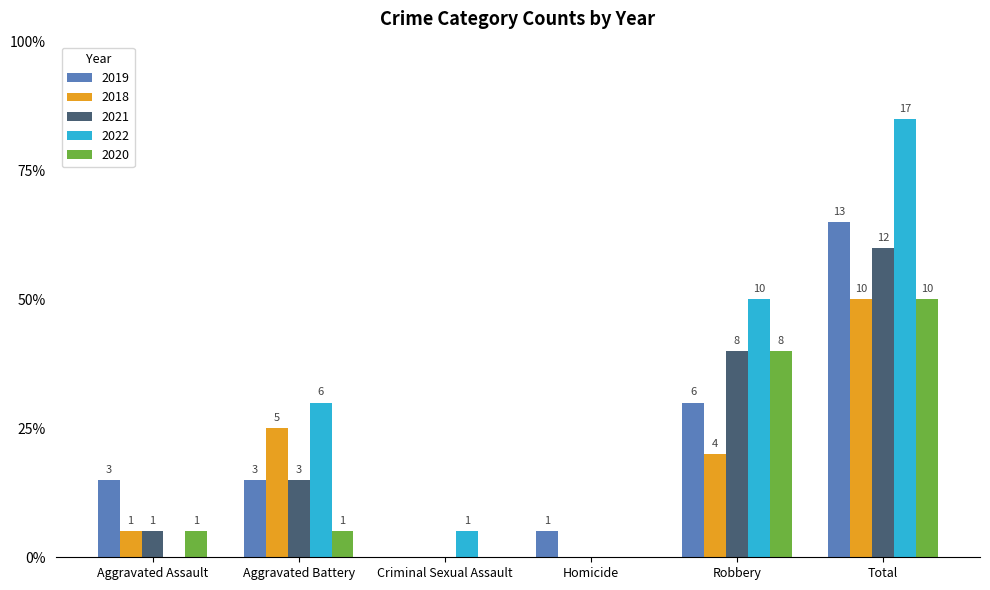

Rank the categories by 2022 value from lowest to highest.

Aggravated Assault, Homicide, Criminal Sexual Assault, Aggravated Battery, Robbery, Total